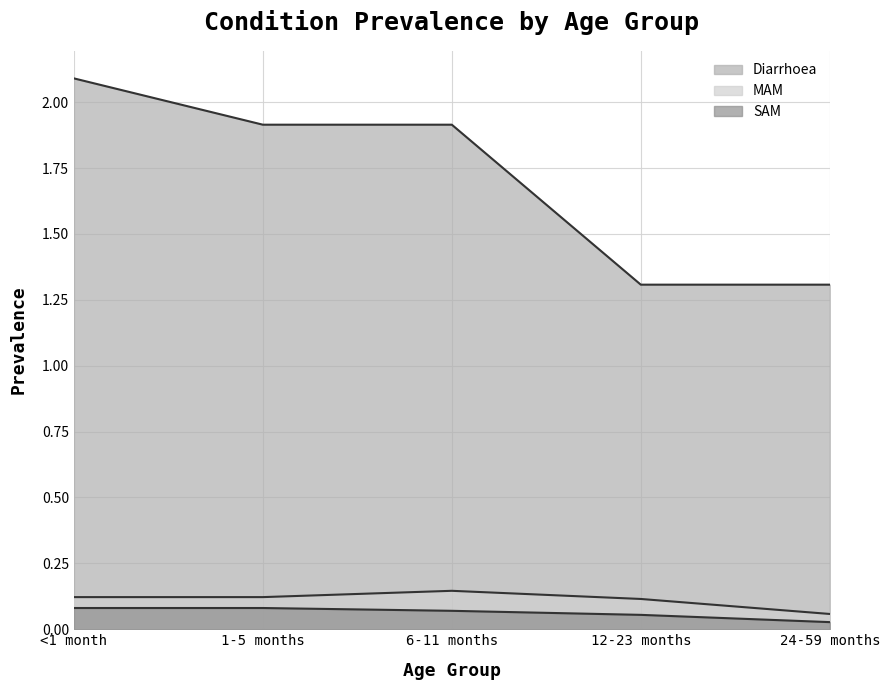

Which series has the largest range (max minus min)?

Diarrhoea